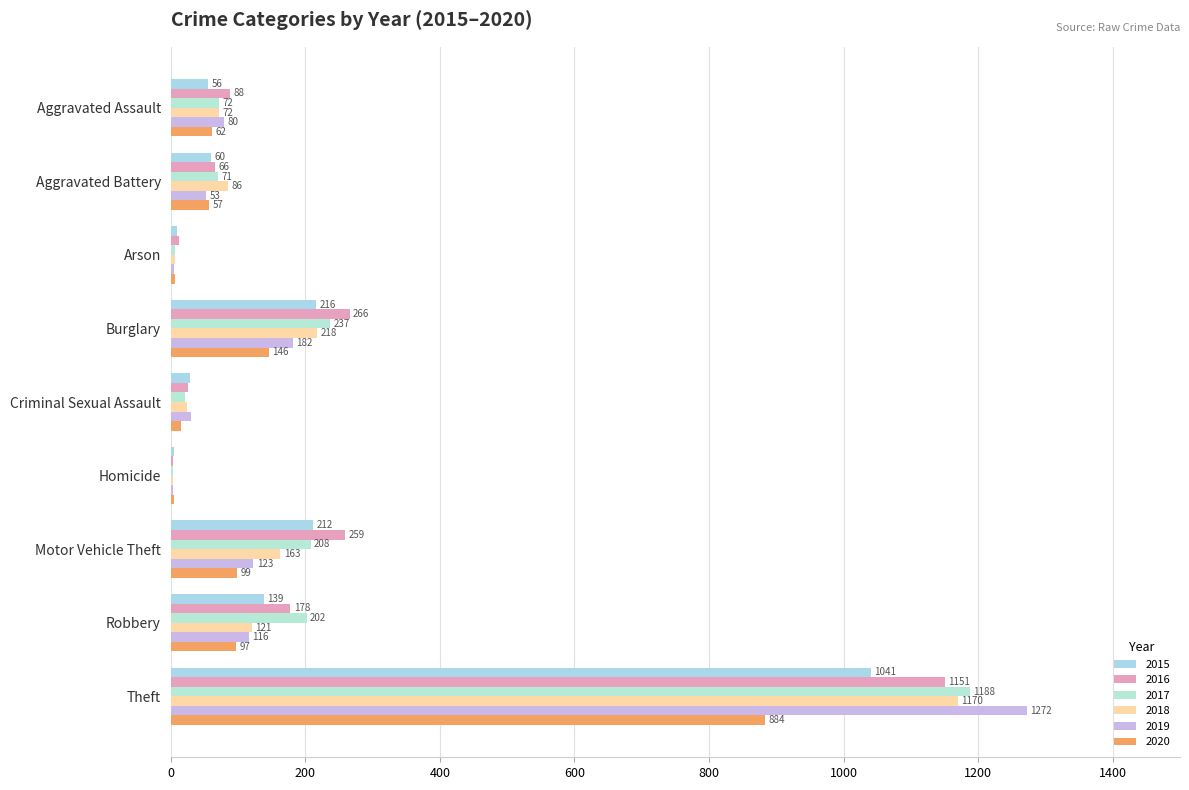

At which label does 2020 first exceed 62?

Burglary